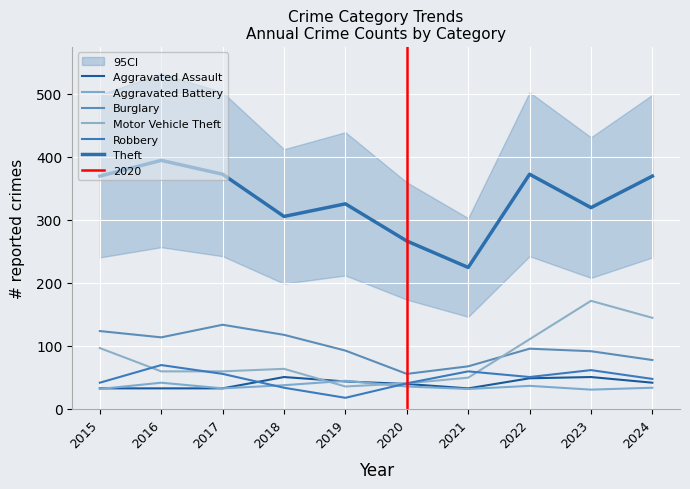

What is the average value of the Burglary series?

96